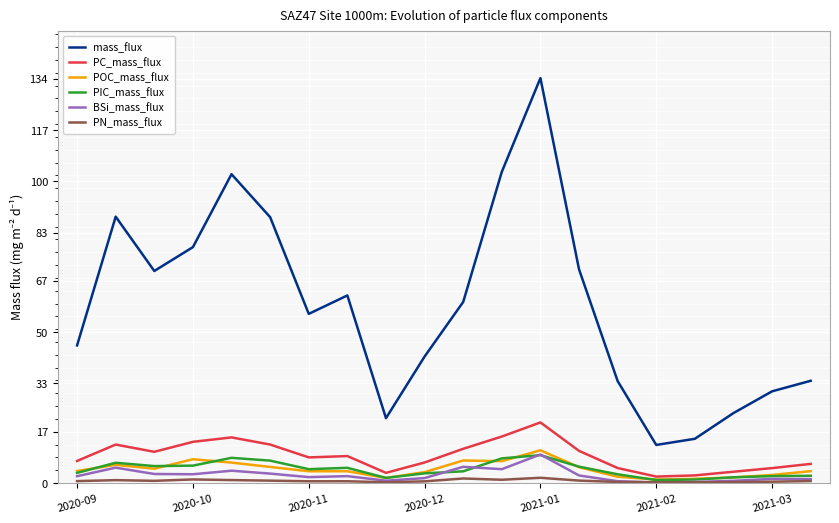

Which series has the largest range (max minus min)?

mass_flux